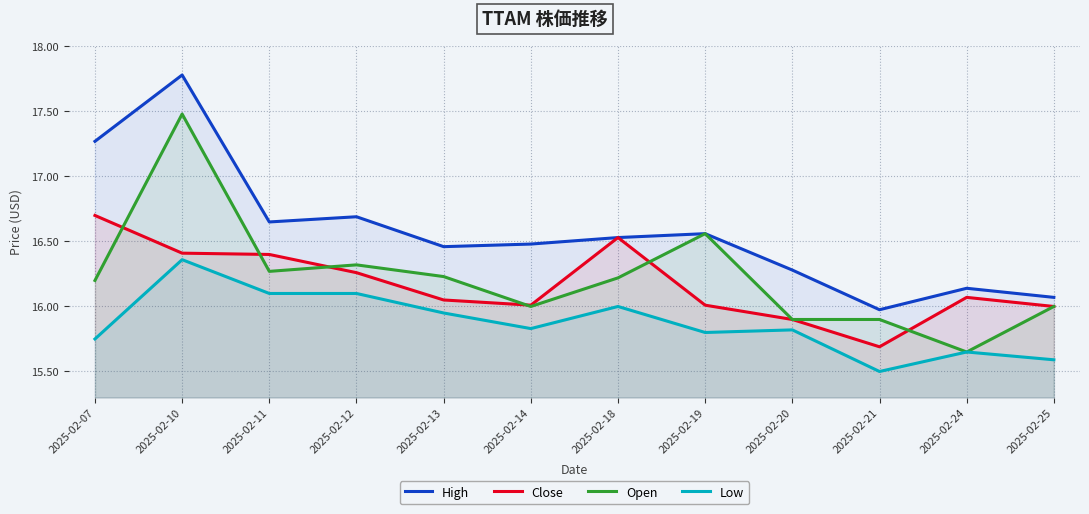

True or false: High and Low intersect in this chart.

False